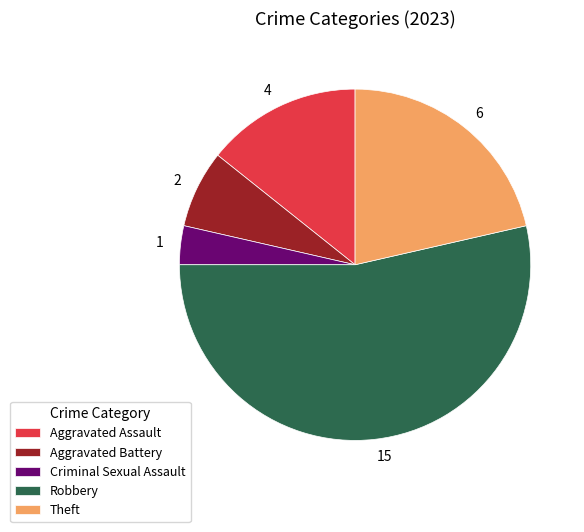

Rank the categories by value from highest to lowest.

Robbery, Theft, Aggravated Assault, Aggravated Battery, Criminal Sexual Assault